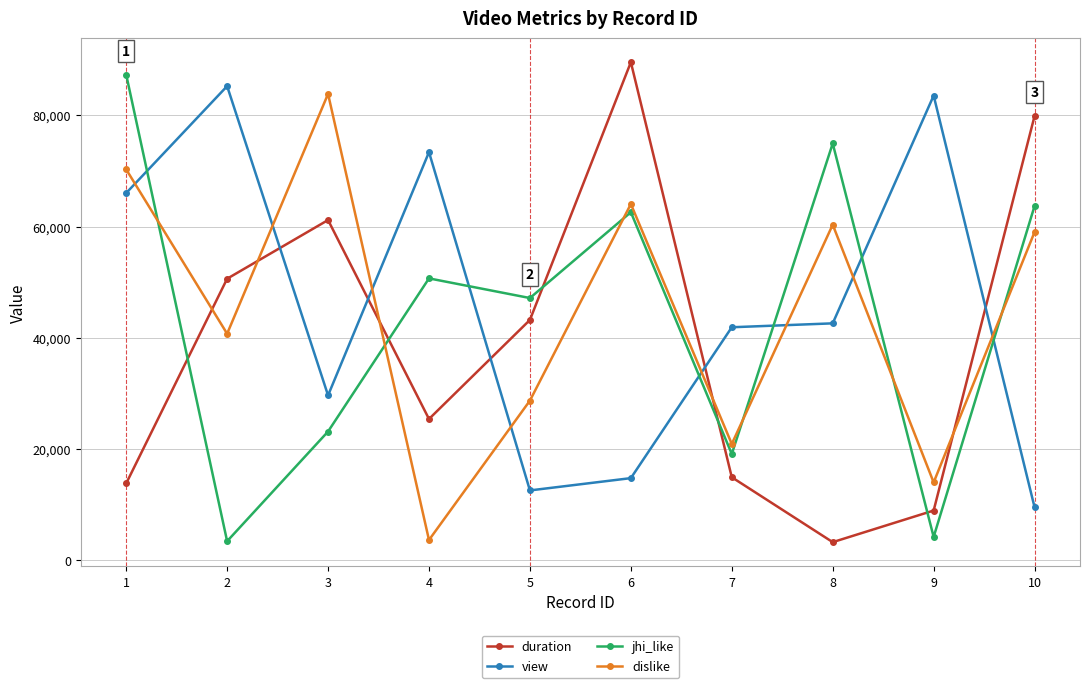

True or false: view has more than 2 points higher than both neighbors.

True